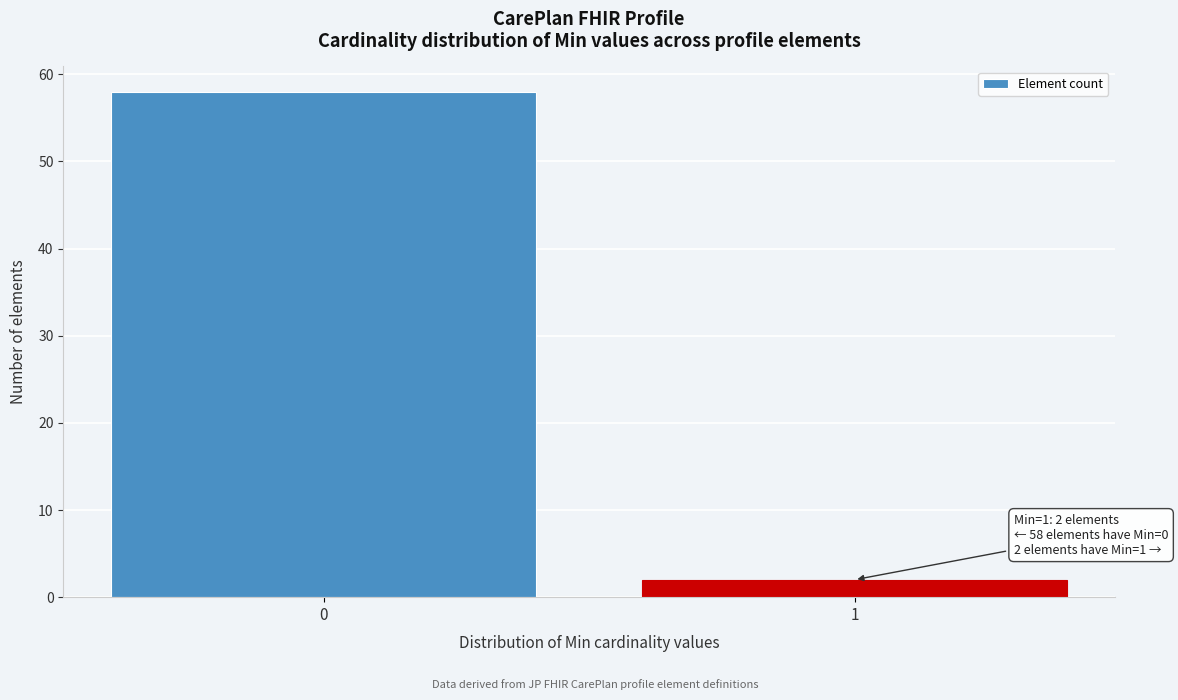

Reading left to right, list all the values displayed in this chart.

58	2